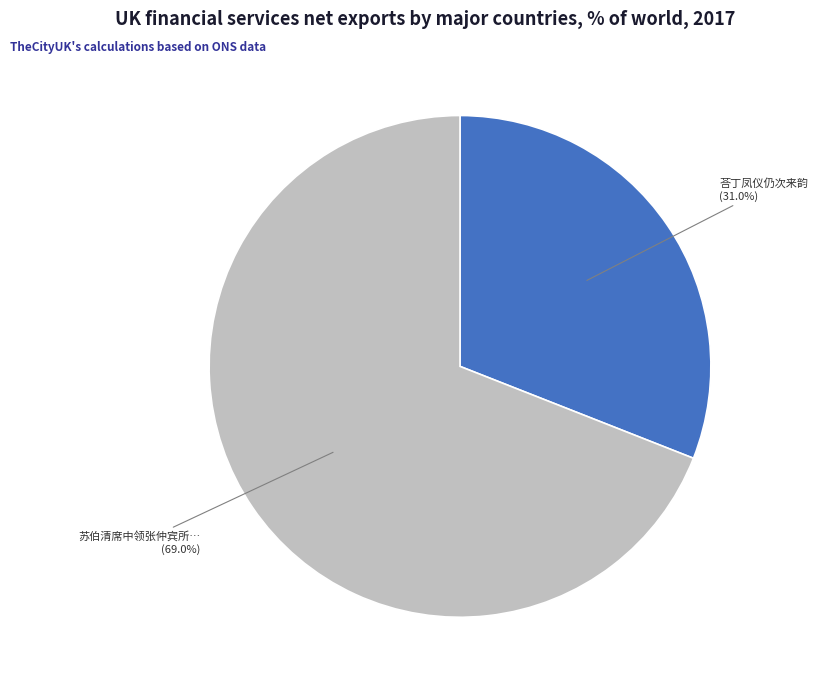

Between 荅丁凤仪仍次来韵 (31.0%) and 苏伯清席中领张仲宾所… (69.0%), which is larger?

苏伯清席中领张仲宾所… (69.0%)